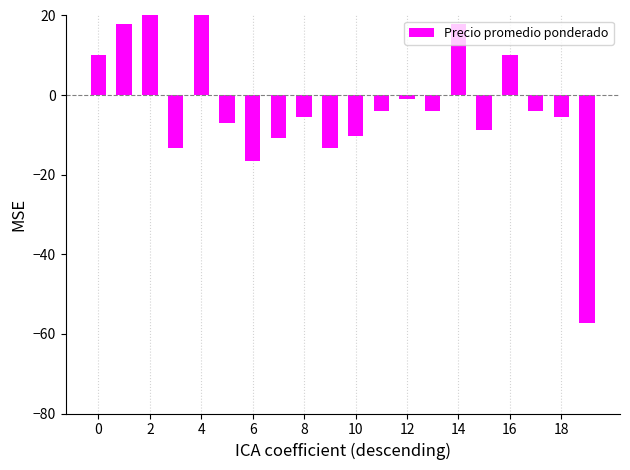

True or false: the data shows -27.2 at 6.

False